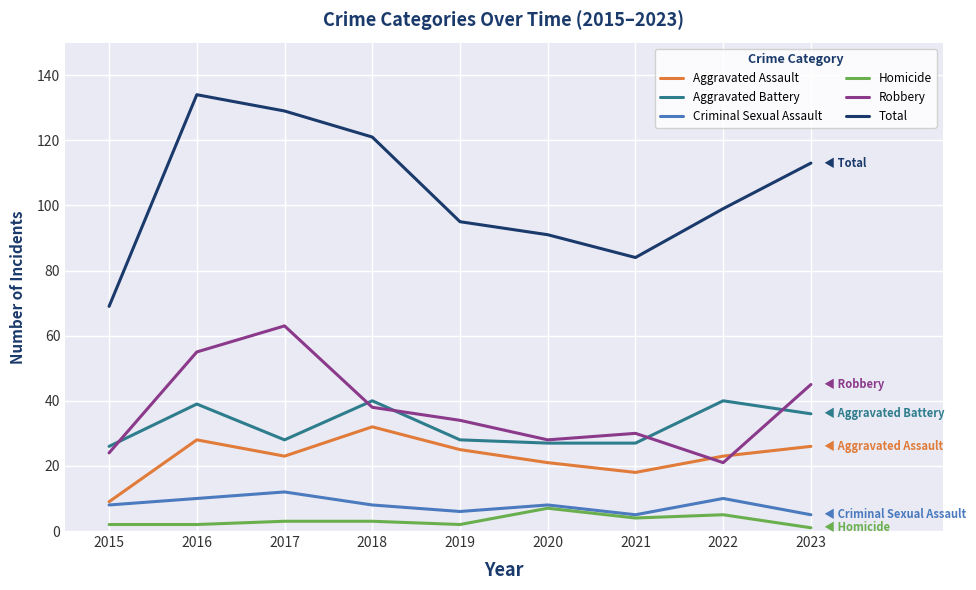

Count the number of data series in this chart.

6